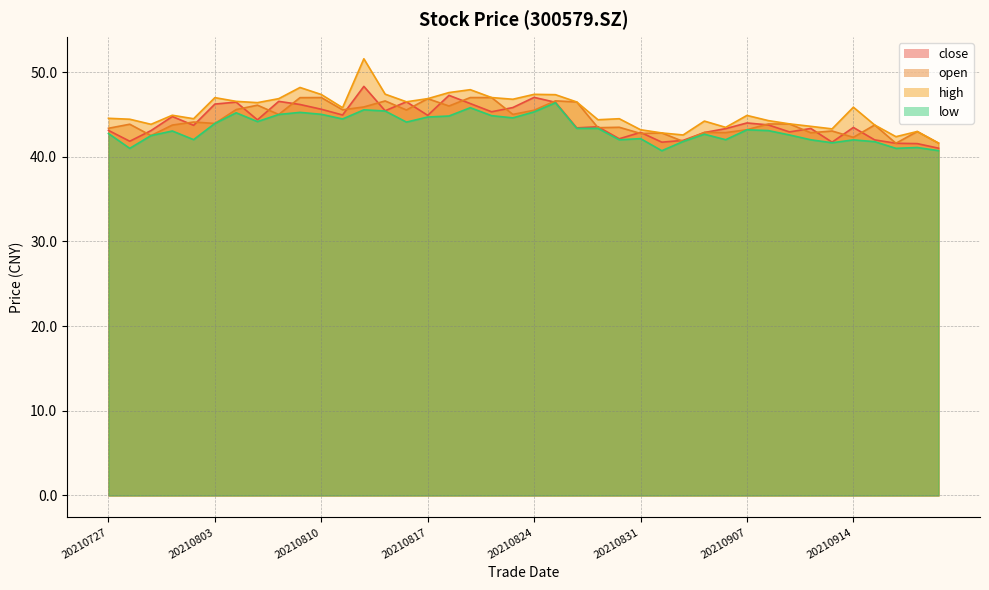

True or false: open and high intersect in this chart.

False